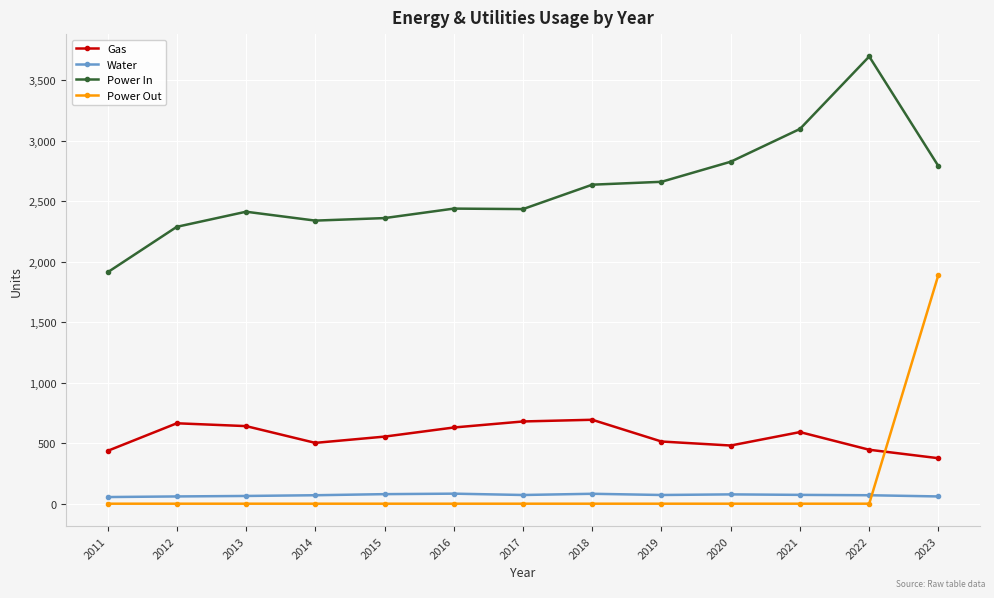

Rank the series by their maximum value, from lowest to highest.

Water, Gas, Power Out, Power In